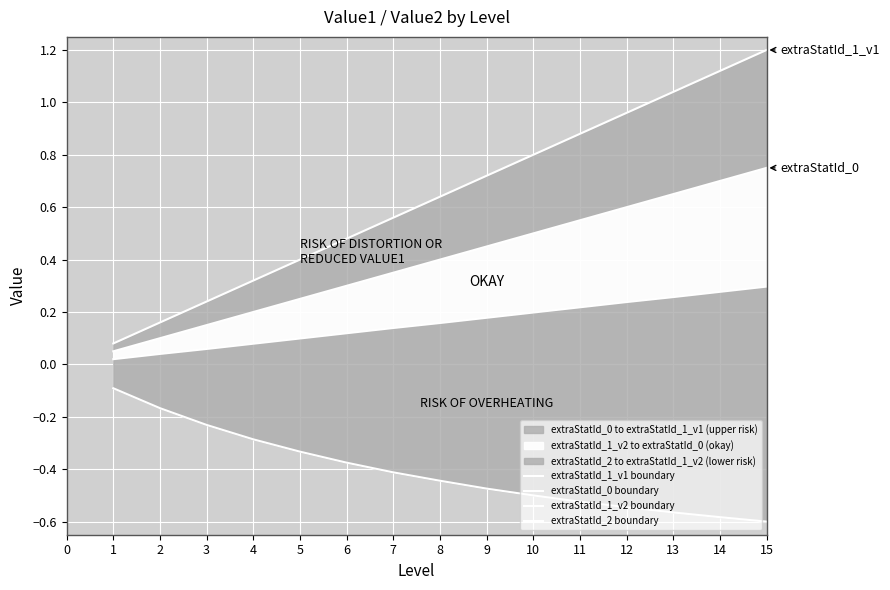

Between 2 and 11, which series saw the biggest shift?

extraStatId_1_v1 boundary